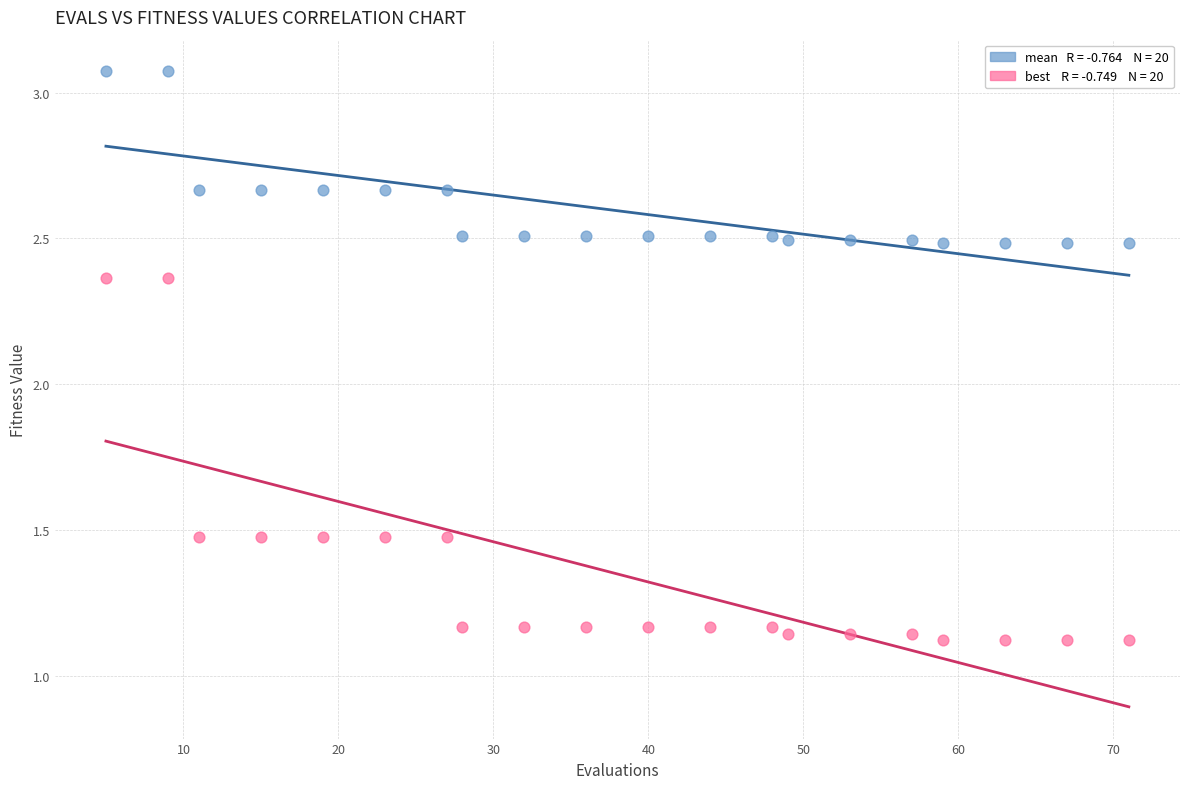

Across all data points, what is the range of X values (max minus min)?

66.0